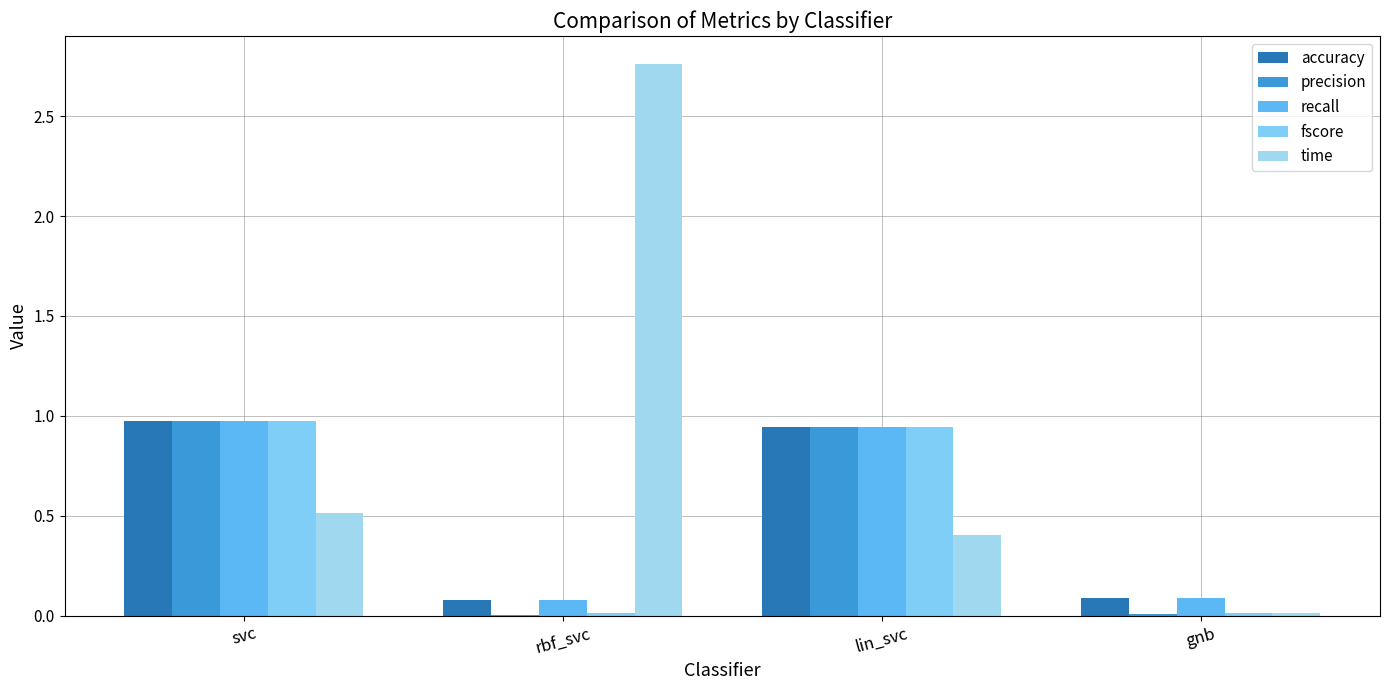

How many groups of bars are there?

4